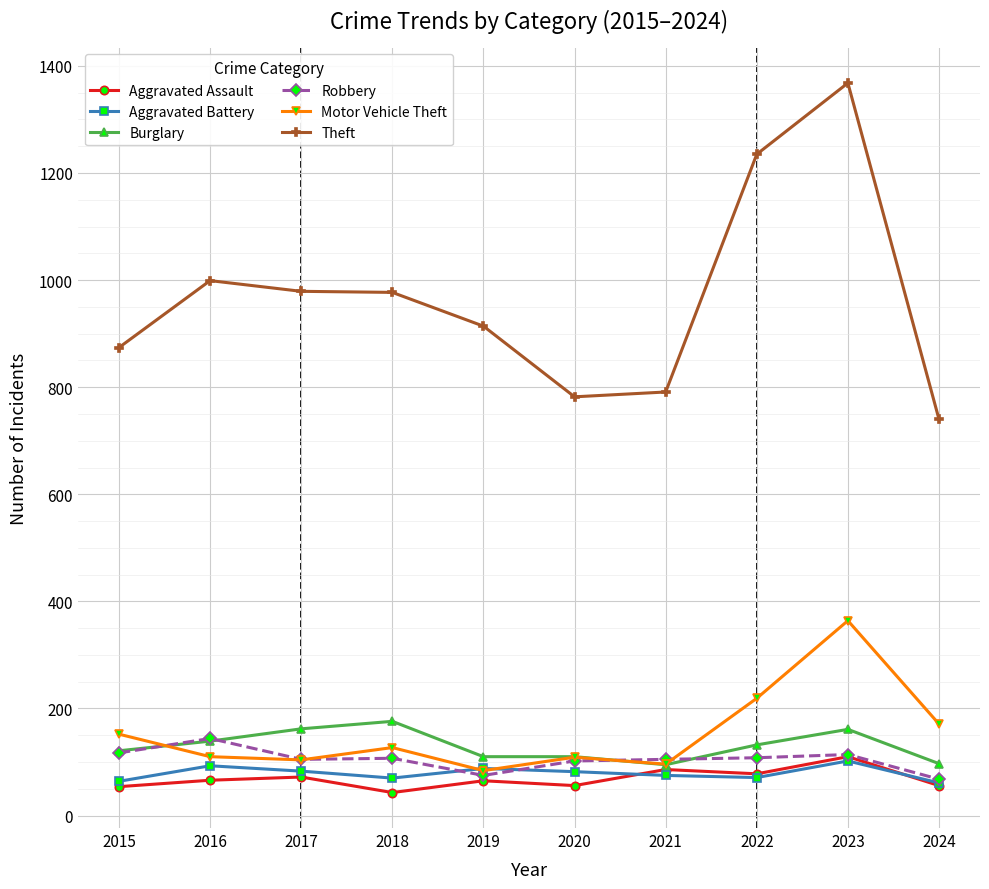

Where is the first local maximum for Theft?

2016